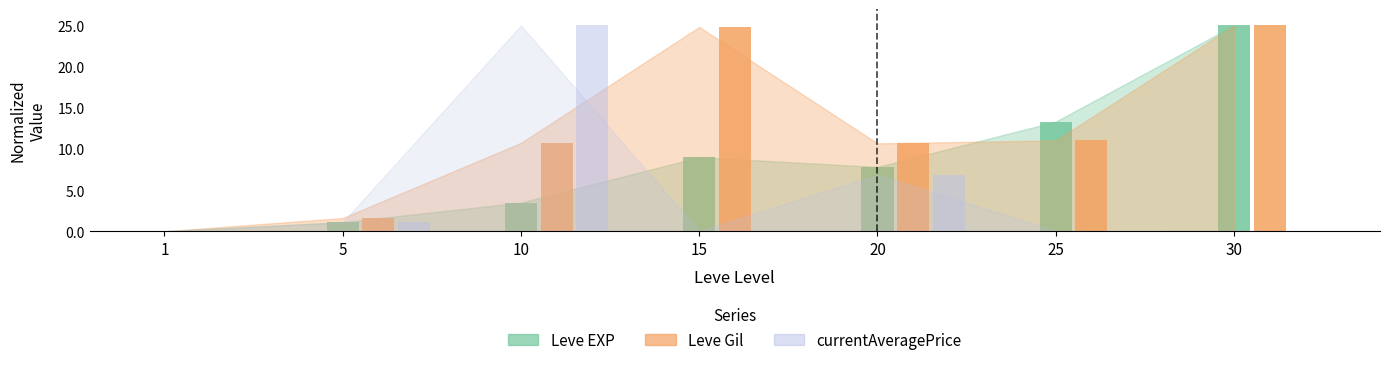

Rank the series at 15 from lowest to highest value.

currentAveragePrice, Leve EXP, Leve Gil